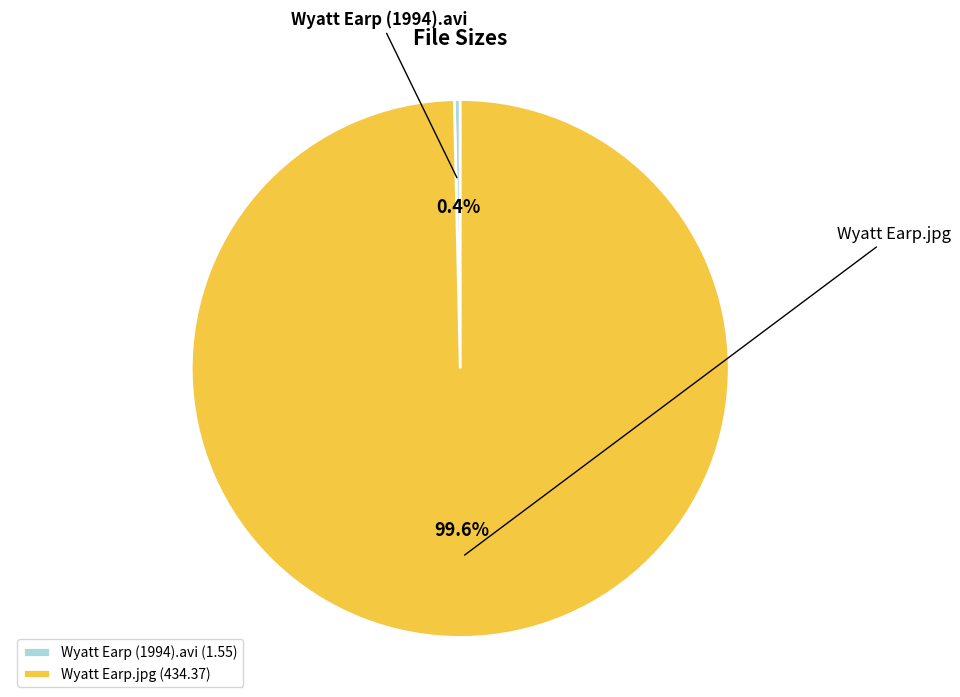

Which category has the smallest portion of the pie?

Wyatt Earp (1994).avi